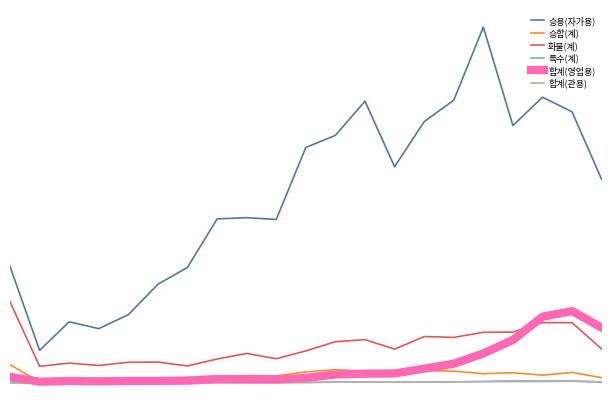

At which label does 합계(영업용) reach its minimum?

1